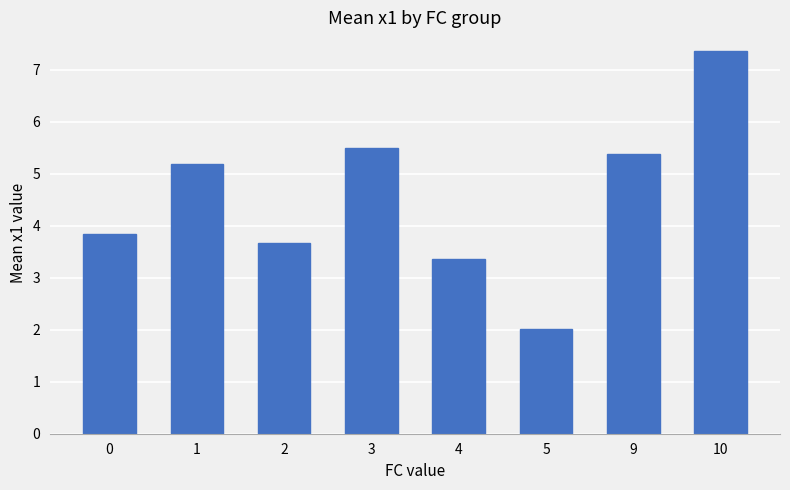

Approximately how many times larger is the value at 10 compared to 0?

1.9